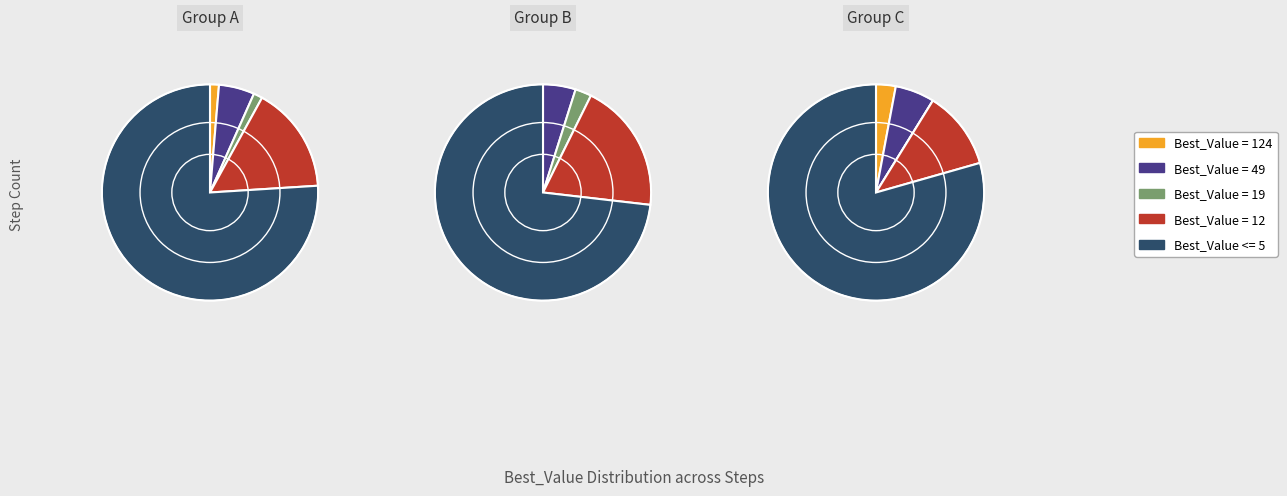

Rank the categories by value from highest to lowest.

Best_Value <= 5, Best_Value = 12, Best_Value = 49, Best_Value = 19, Best_Value = 124